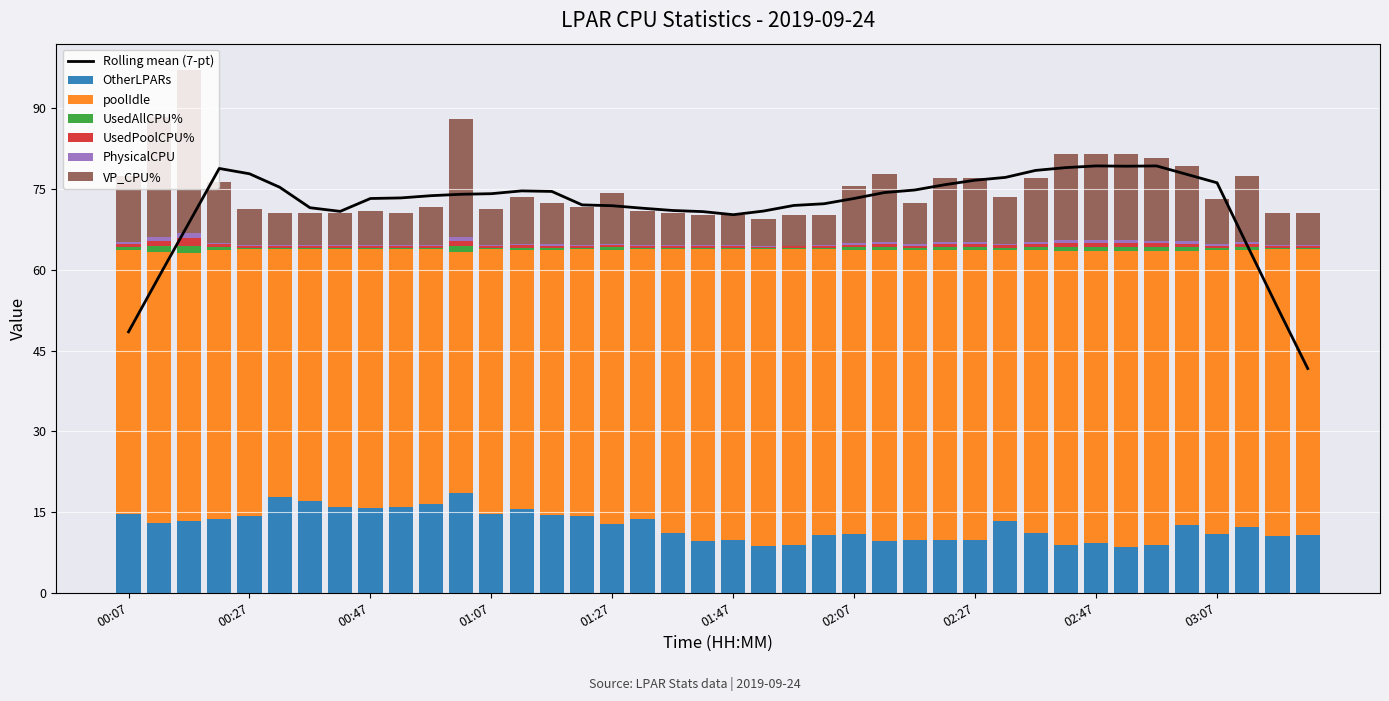

Rank the series at 02:57 from lowest to highest value.

PhysicalCPU, UsedAllCPU%, UsedPoolCPU%, OtherLPARs, VP_CPU%, poolIdle